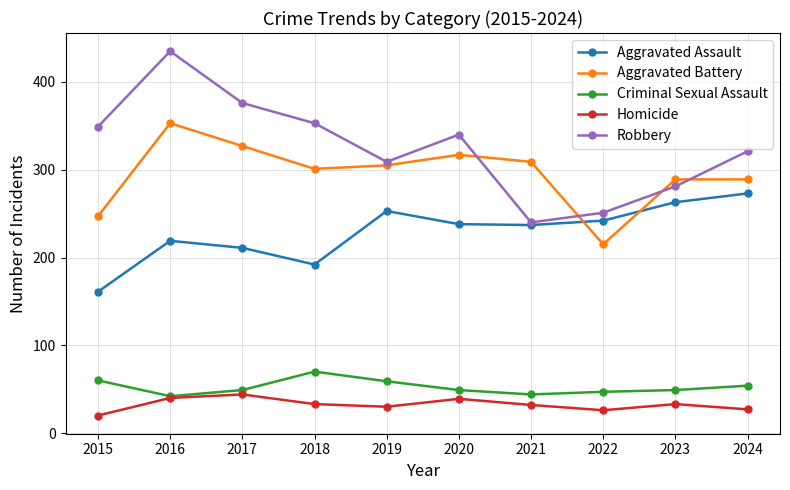

What is the spread (max minus min) of values at 2023?

256